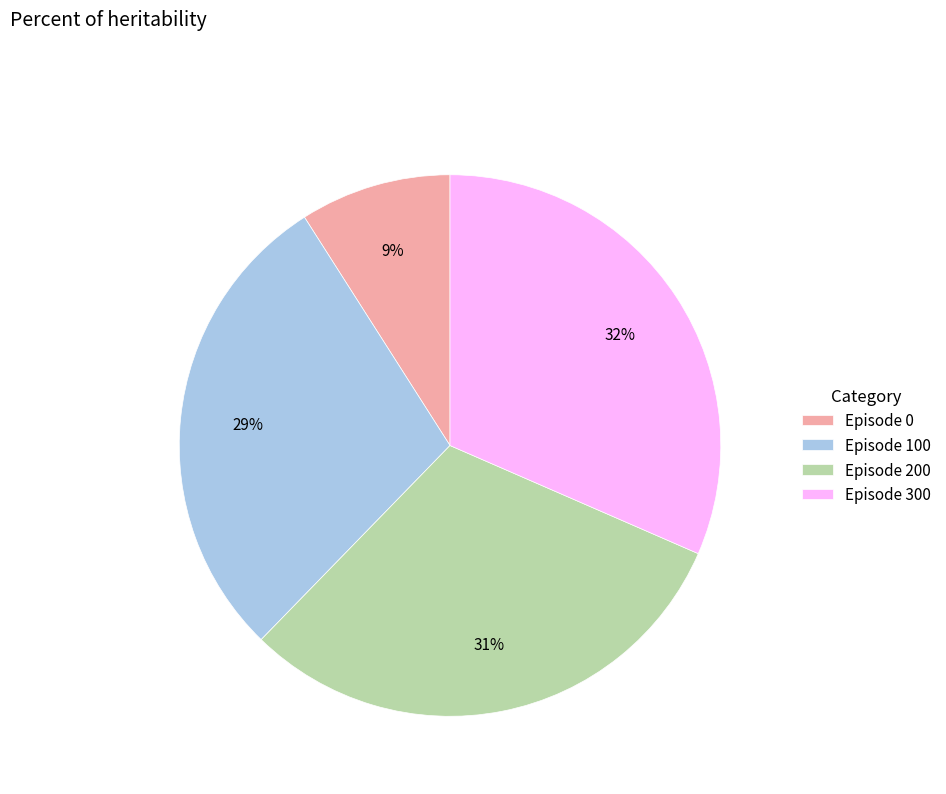

Combined, do Episode 300 and Episode 200 account for over 50%?

Yes